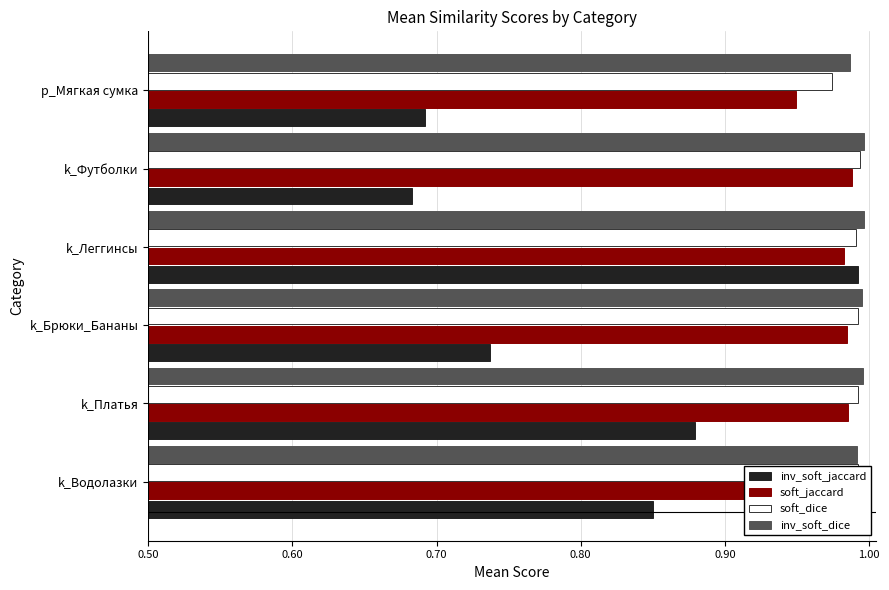

What is the sum of all soft_jaccard values?

5.9